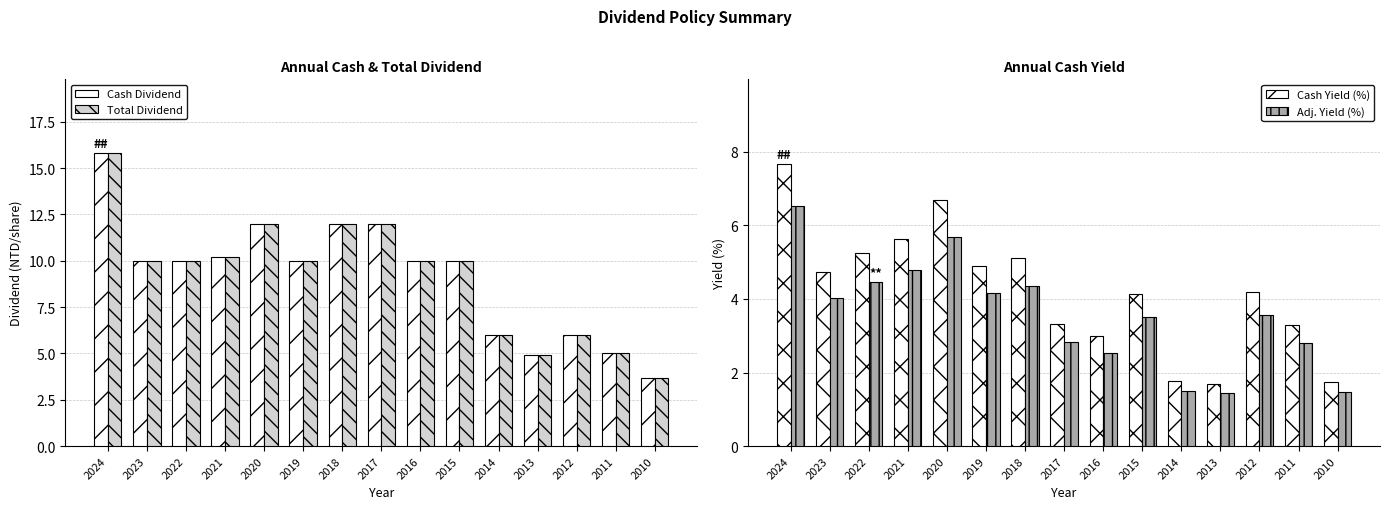

What is the minimum value for Cash Dividend?

3.7